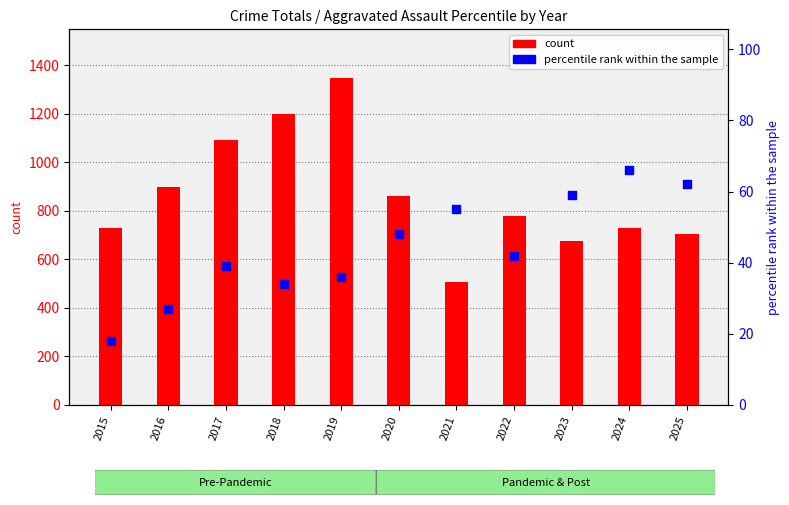

Which series has the widest spread of Y values?

count